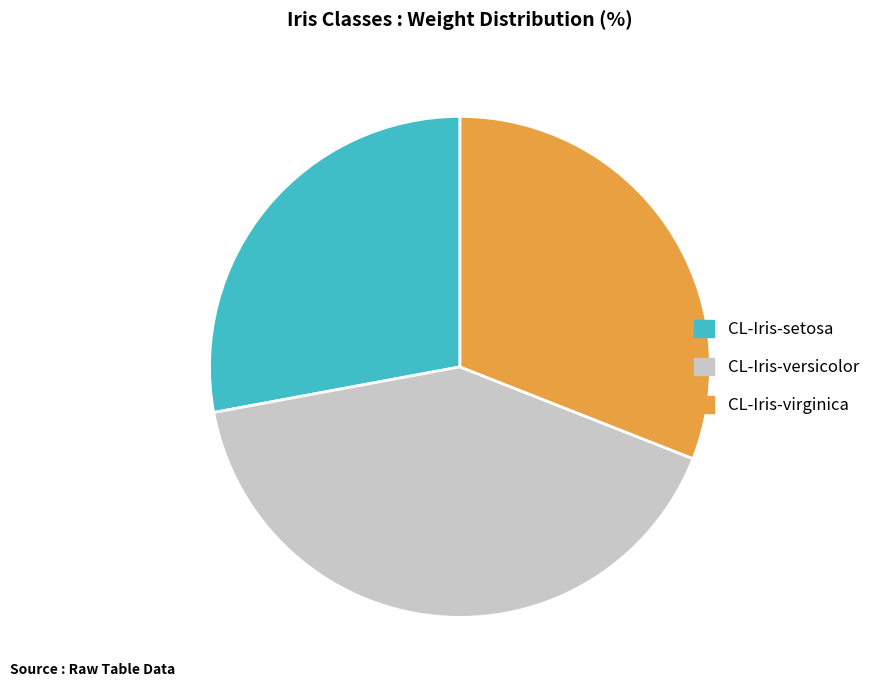

Rank the categories by value from lowest to highest.

CL-Iris-setosa, CL-Iris-virginica, CL-Iris-versicolor